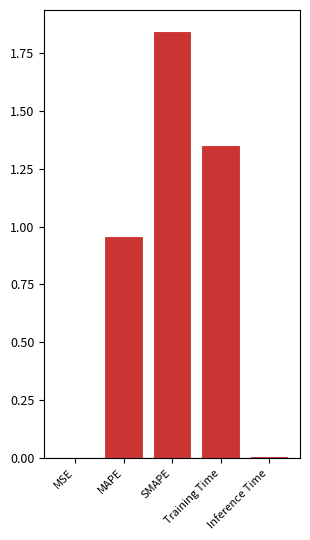

The value at MSE is 0.0. True or false?

True